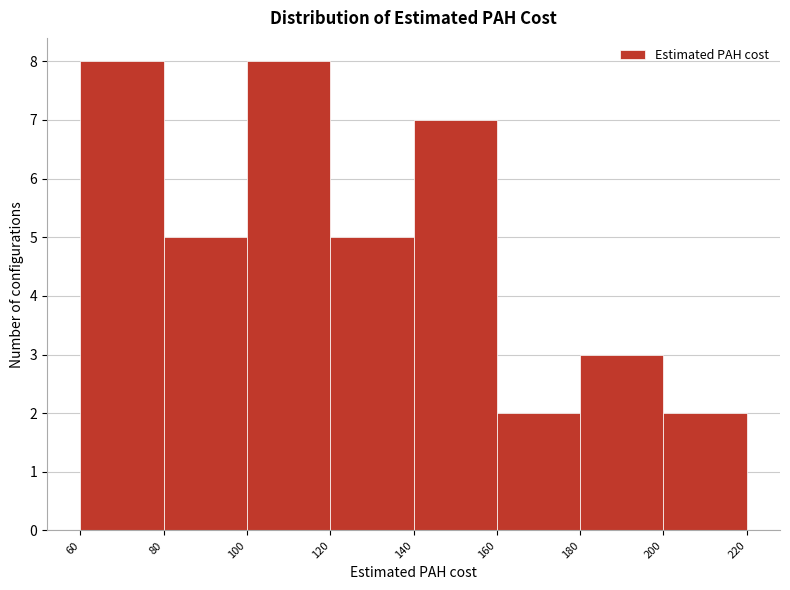

Reading left to right, list every bar in this chart as the range it spans on the x-axis followed by its height. The values are not printed on the chart, so give them approximately, as read against the axis.

60 to 80: 8
80 to 100: 5
100 to 120: 8
120 to 140: 5
140 to 160: 7
160 to 180: 2
180 to 200: 3
200 to 220: 2